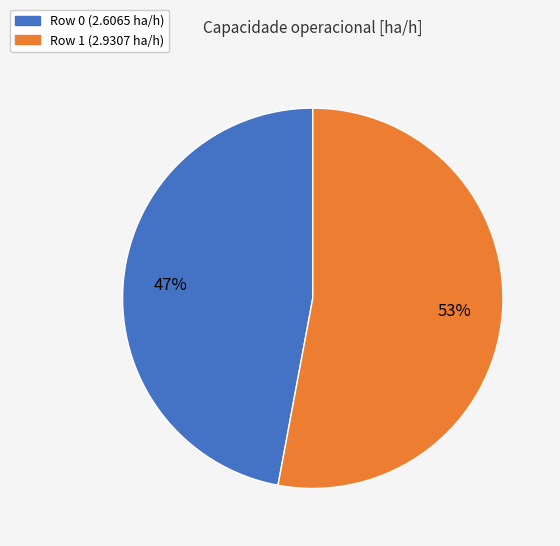

Combined, do Row 0 (2.6065 ha/h) and Row 1 (2.9307 ha/h) account for over 50%?

Yes